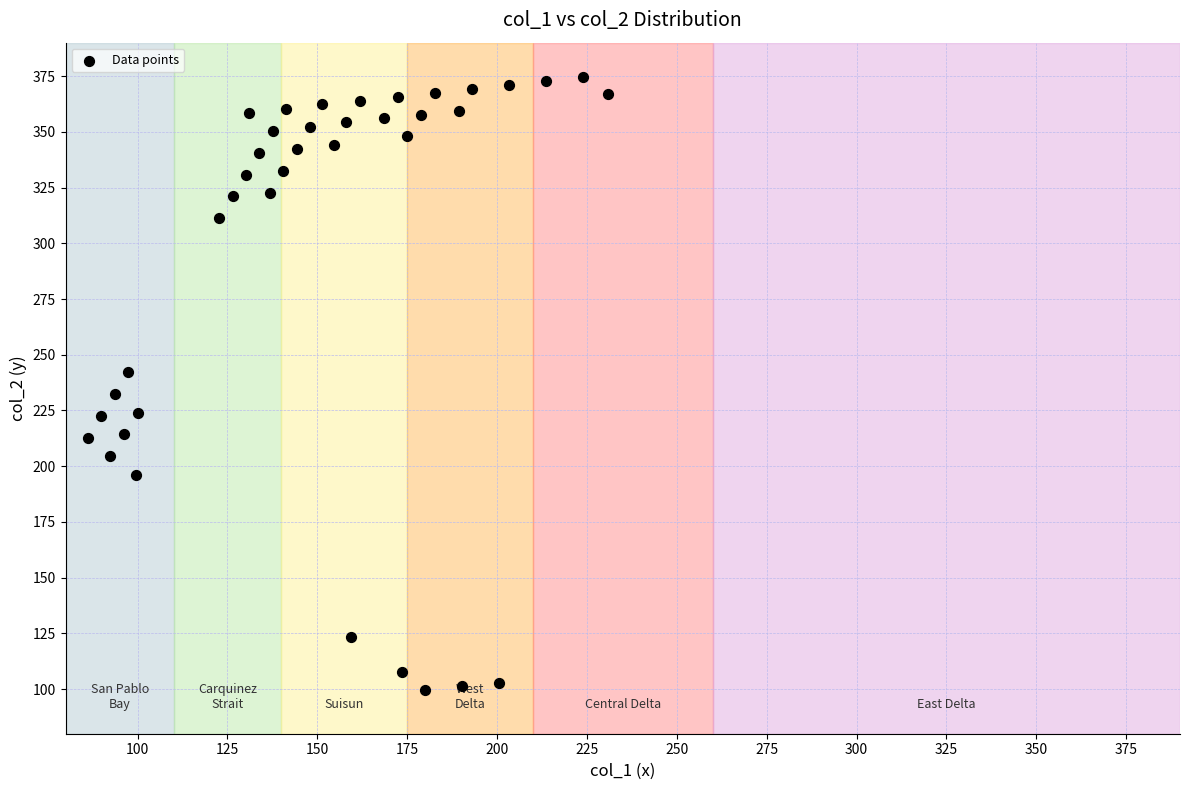

What is the range of X values (max minus min)?

144.6